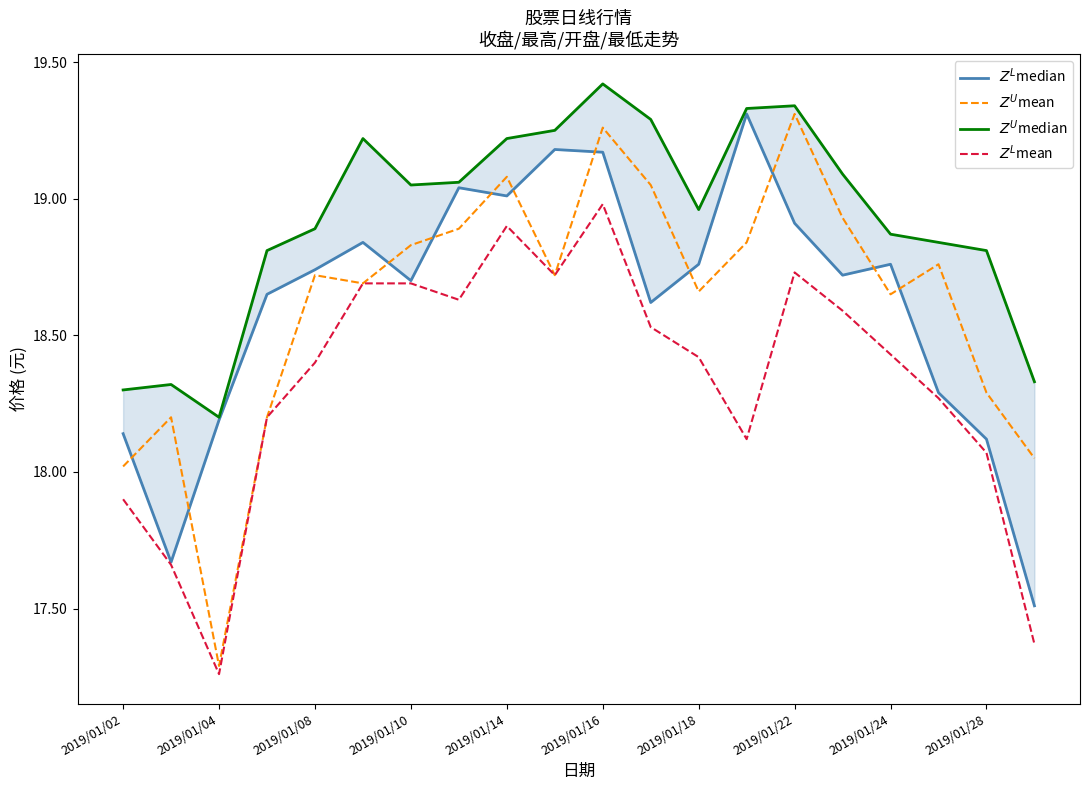

Which series ends up on top after the final intersection of $Z^L$median and $Z^U$mean?

$Z^U$mean